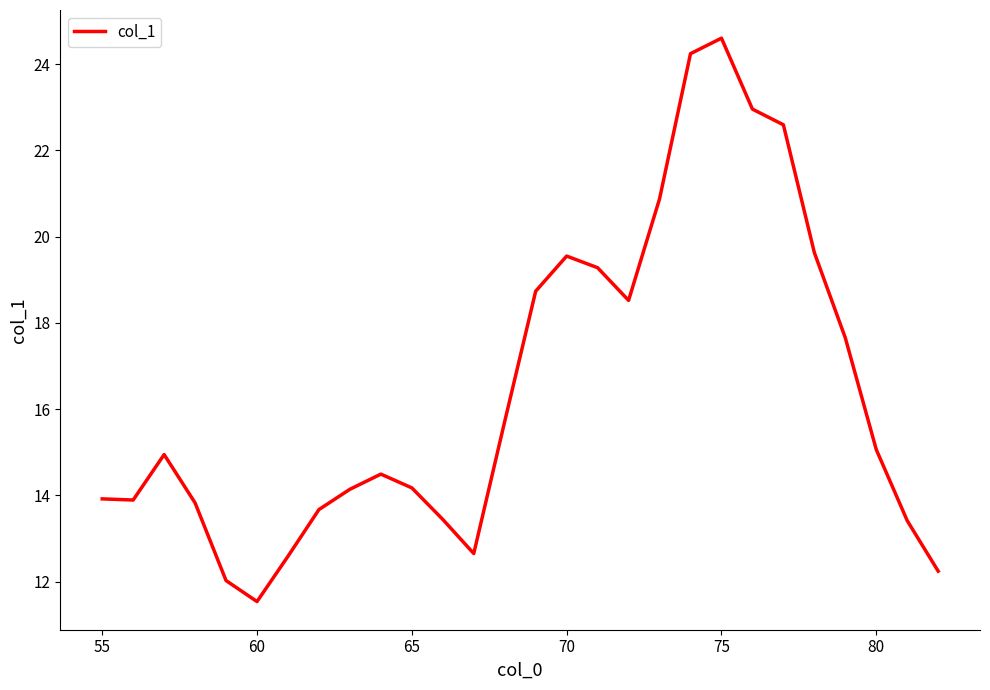

What is the greatest value displayed?

24.6